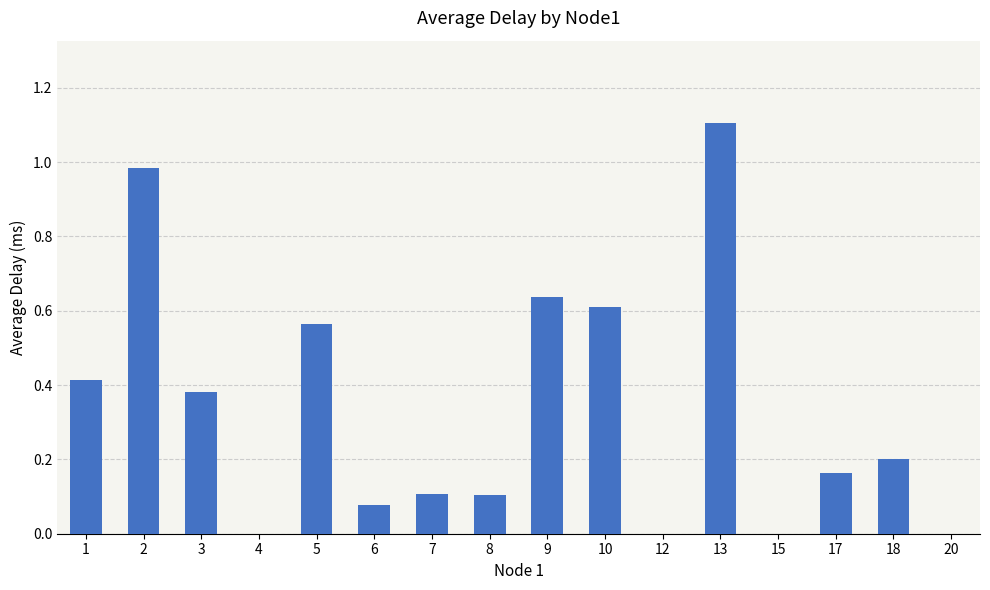

Between 6 and 12, which is larger?

6